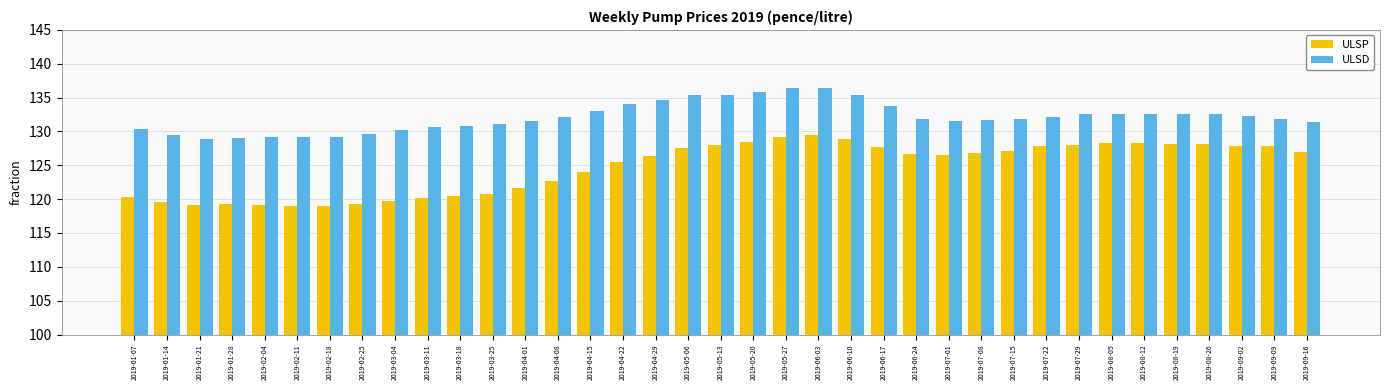

What value does the ULSP series have at 2019-07-08?

126.9